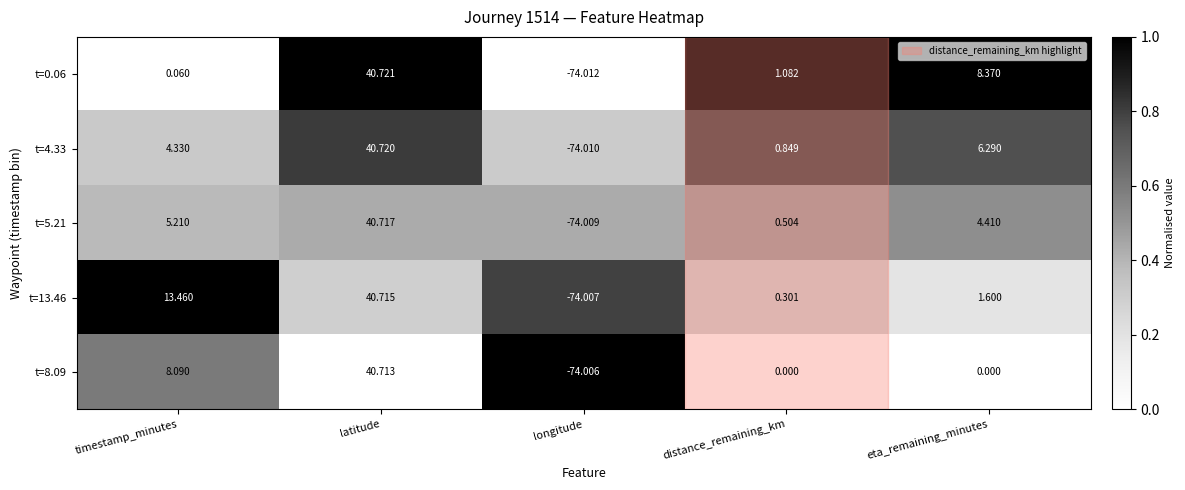

How many data points in t=4.33 are less than 4?

2